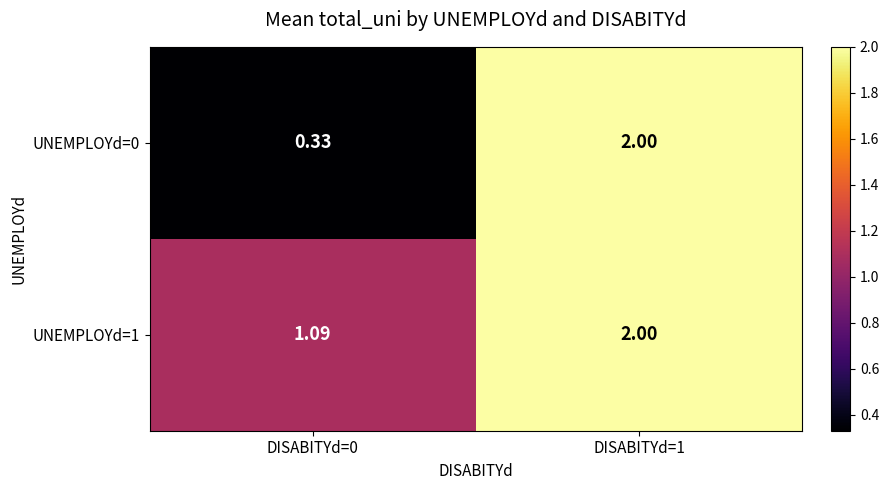

Is the value of UNEMPLOYd=0 at DISABITYd=0 greater than the value of UNEMPLOYd=1 at DISABITYd=0?

No